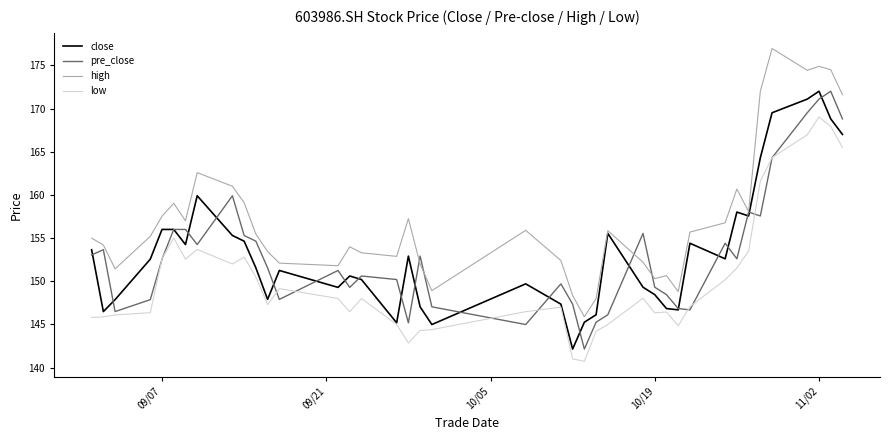

True or false: low has more than 1 interior local peaks.

True